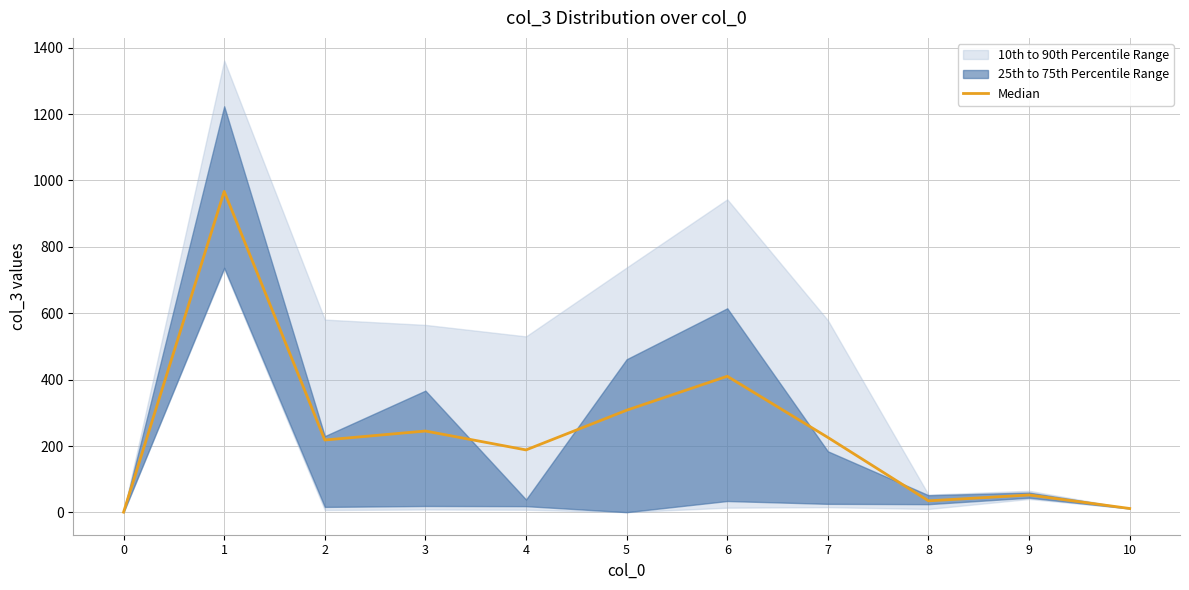

What is the change in value from 3 to 5?

+62.7